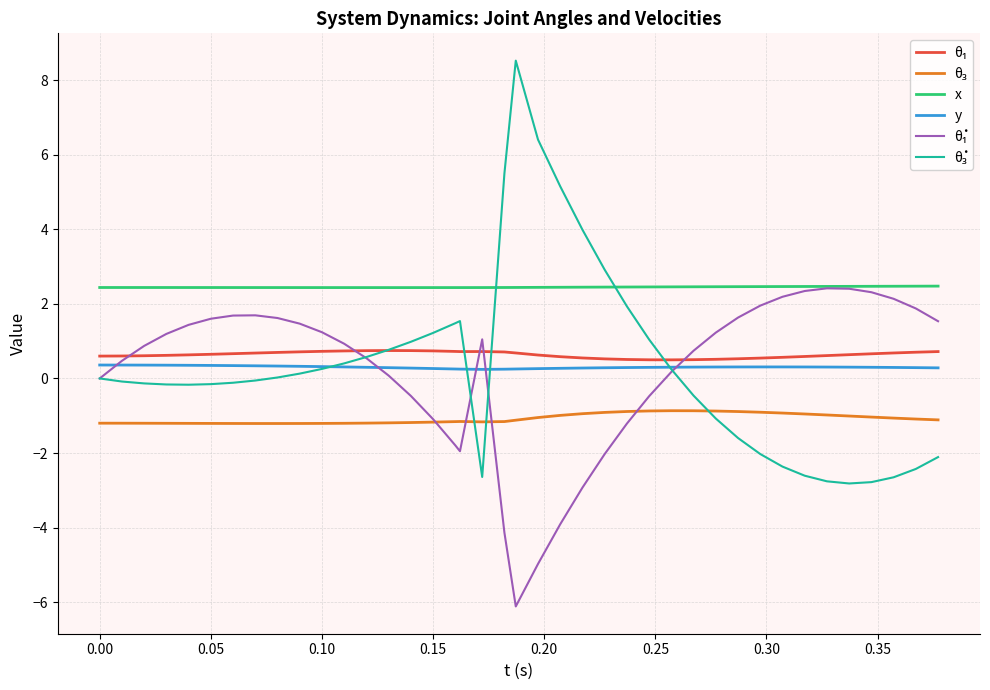

Which series has the largest total across all categories?

x